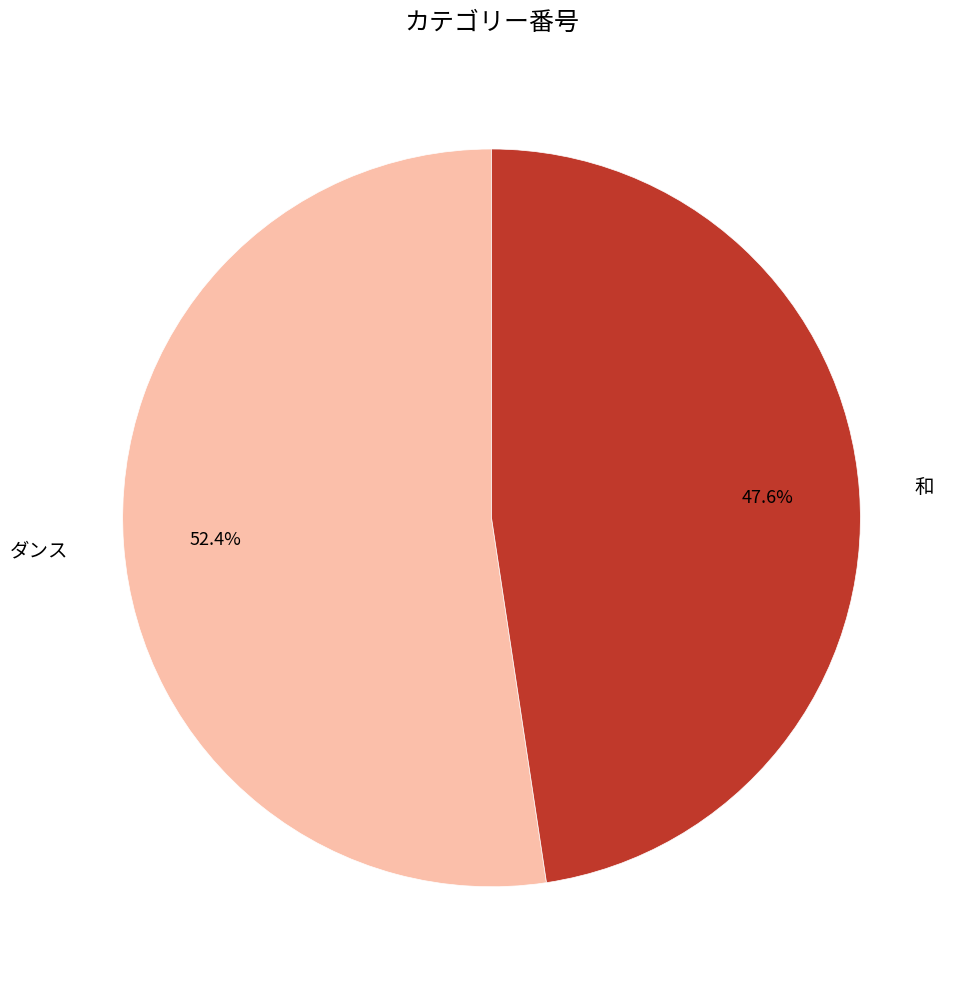

How much of the chart is everything except 和?

52.4%